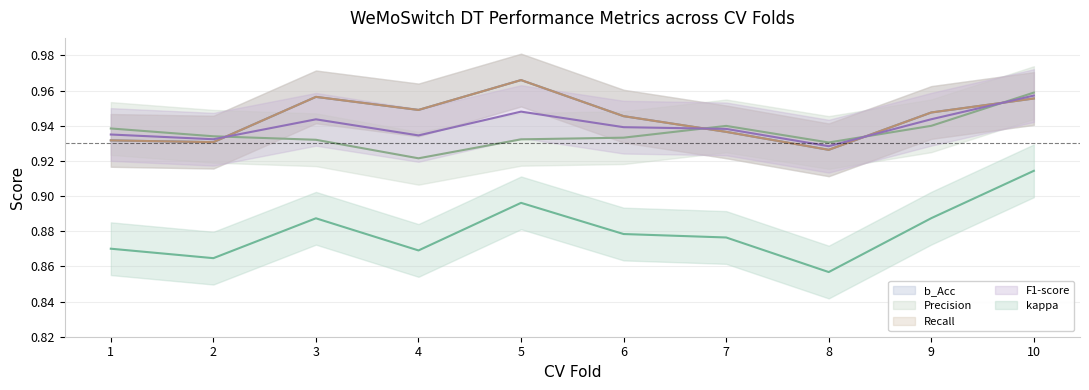

List the labels in order of Recall value, largest first.

5, 3, 10, 4, 9, 6, 7, 1, 2, 8